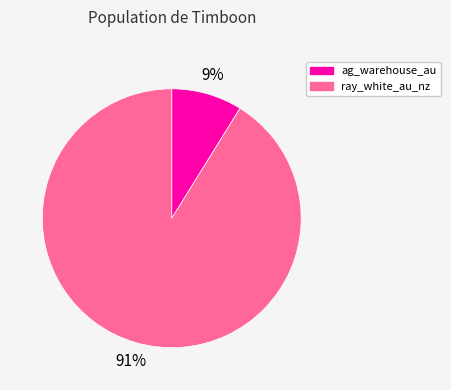

Count the number of slices in the pie.

2